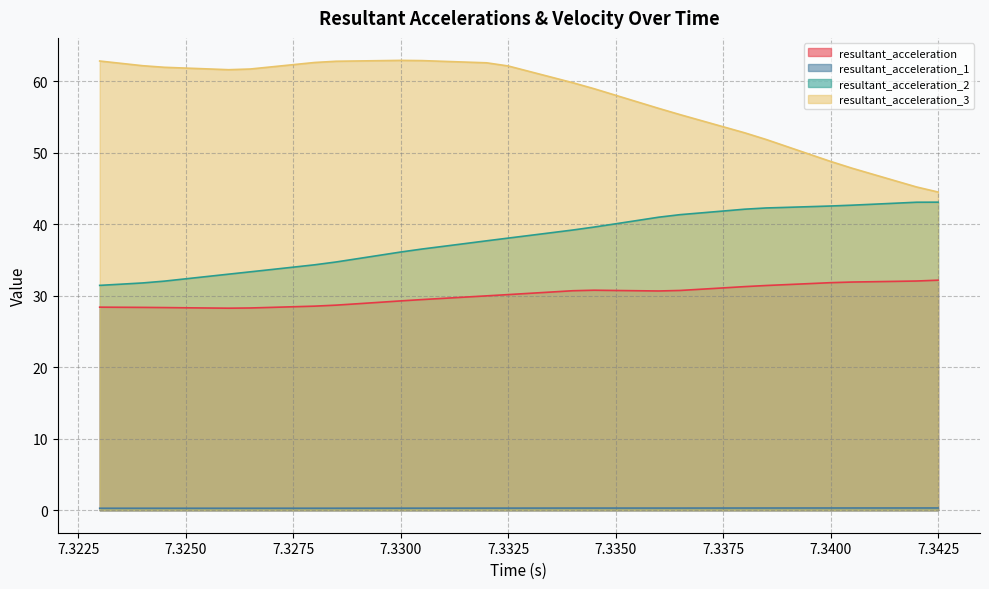

The resultant_acceleration_1 series shows 0.3 at 7.334. True or false?

True